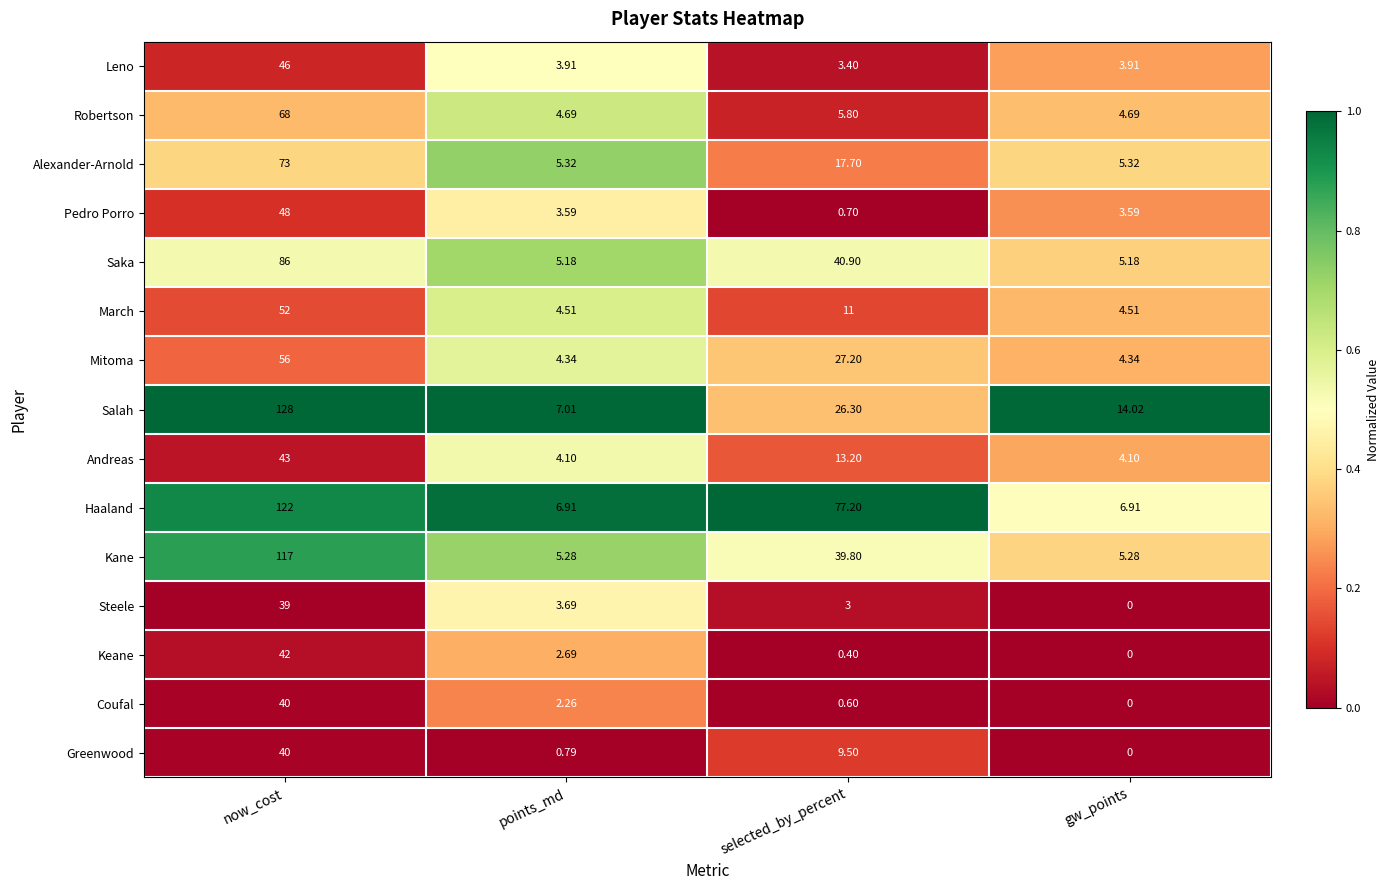

At points_md, list the series in order from smallest to largest.

Greenwood, Coufal, Keane, Pedro Porro, Steele, Leno, Andreas, Mitoma, March, Robertson, Saka, Kane, Alexander-Arnold, Haaland, Salah